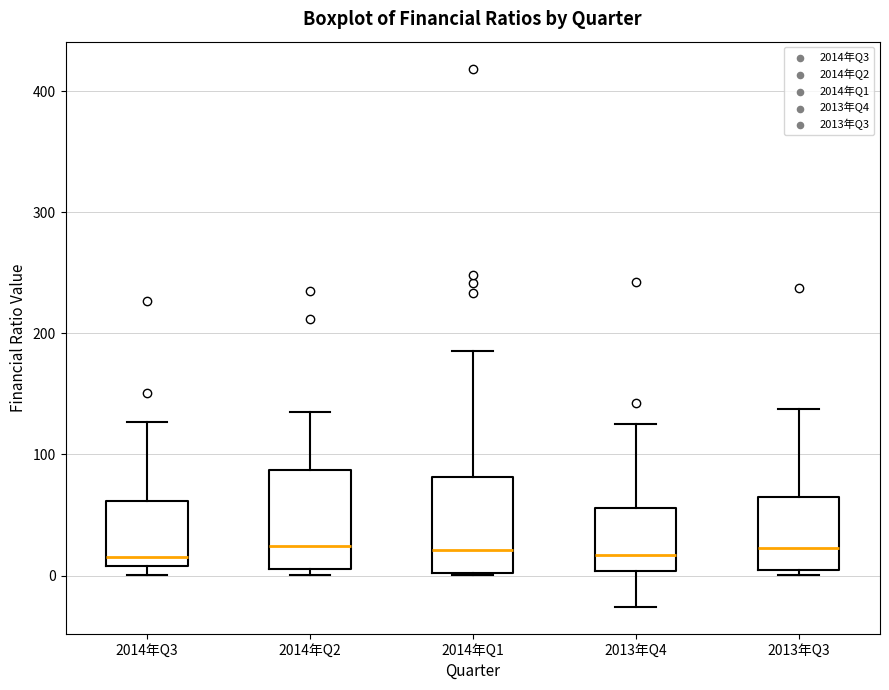

Reading left to right, read every box against the y-axis: the position of its median line, the range the box covers, and the ends of its whiskers. The values are not printed on the chart, so give them approximately, as read against the axis.

2014年Q3: median 20, box 10 to 60, whiskers 0 to 130
2014年Q2: median 20, box 10 to 90, whiskers 0 to 130
2014年Q1: median 20, box 0 to 80, whiskers 0 to 190
2013年Q4: median 20, box 0 to 60, whiskers -30 to 130
2013年Q3: median 20, box 0 to 60, whiskers 0 (just below the box's lower edge) to 140